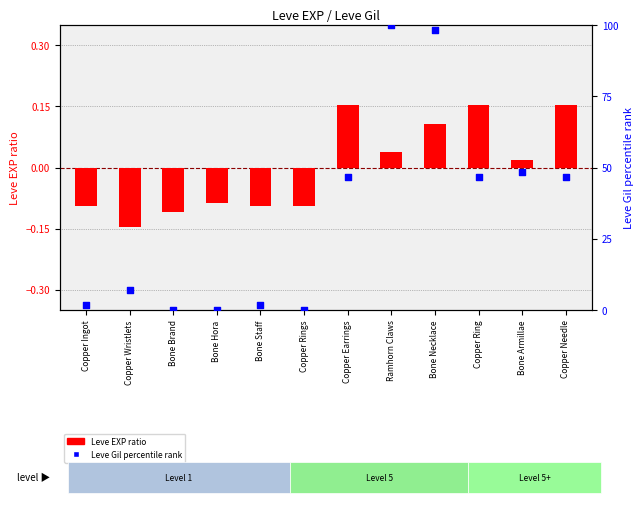

At which category is the sum across all series the highest?

Ramhorn Claws